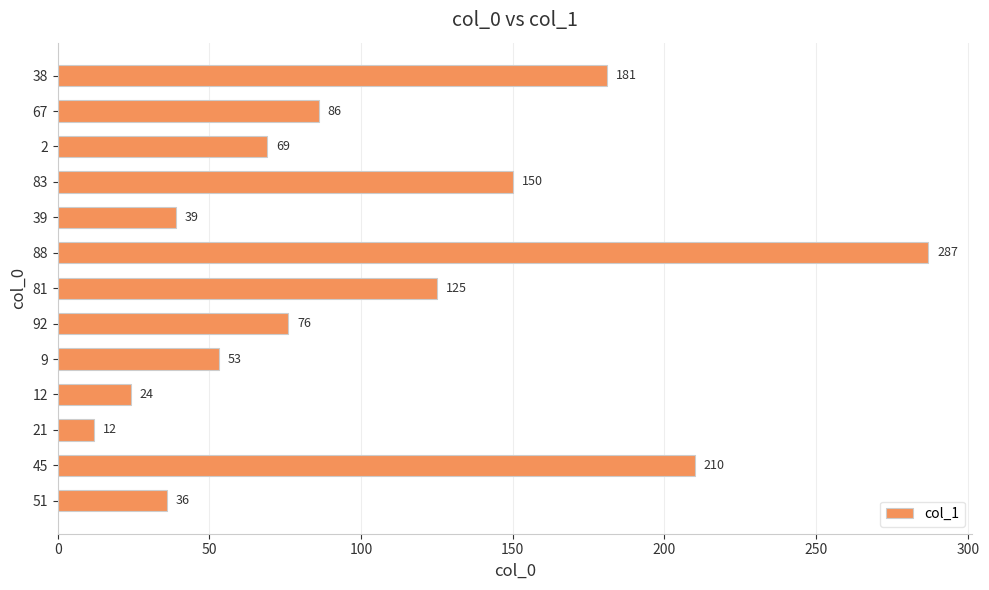

List the labels in order of value, smallest first.

21, 12, 51, 39, 9, 2, 92, 67, 81, 83, 38, 45, 88